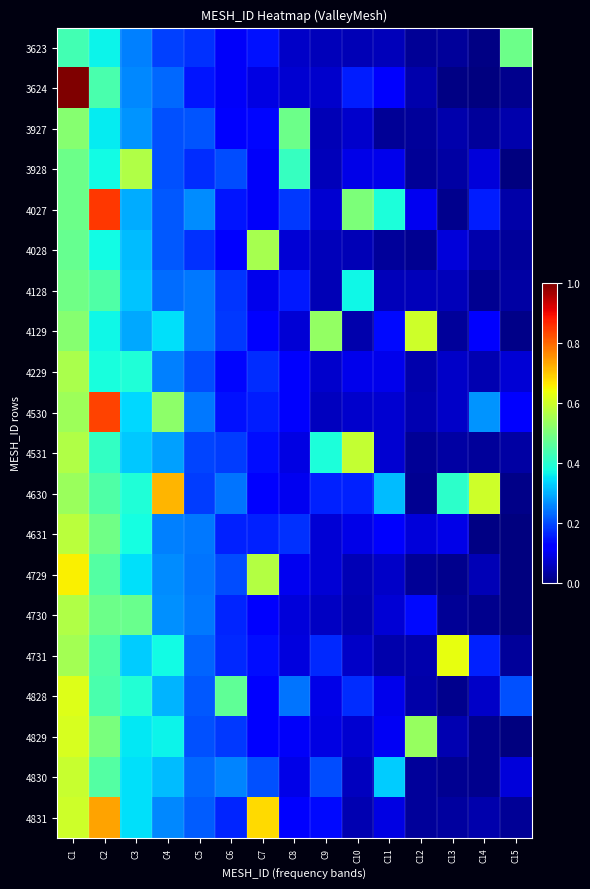

How many distinct data groups are displayed?

20